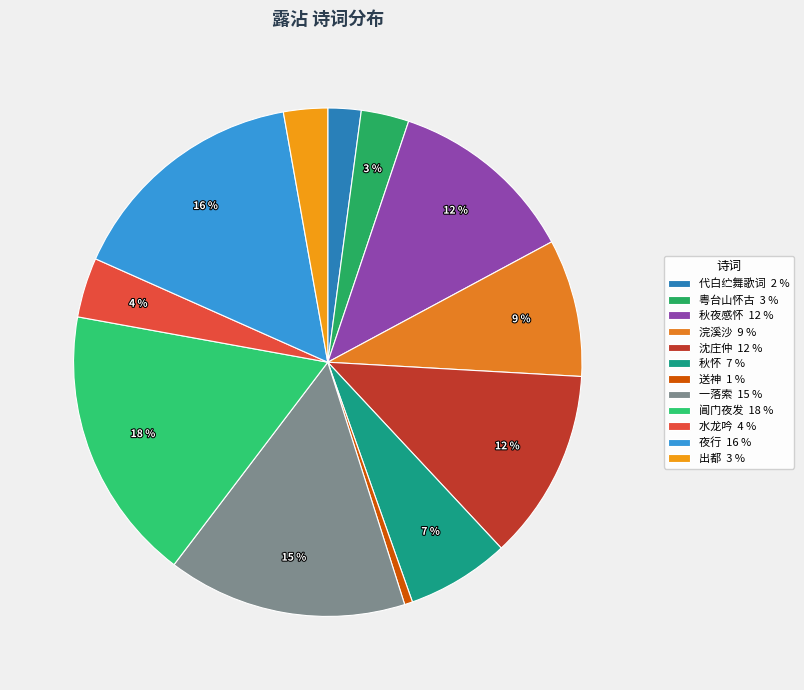

To the nearest percent, what percentage of the pie is 出都?

3%